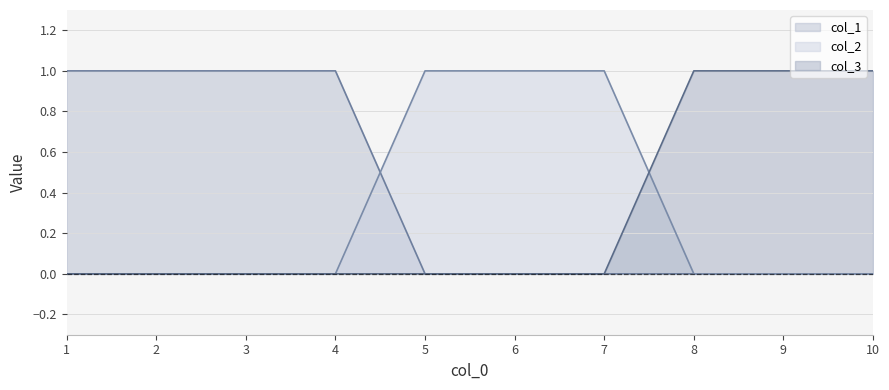

What is the difference between the maximum and second lowest values in the col_2 series?

1